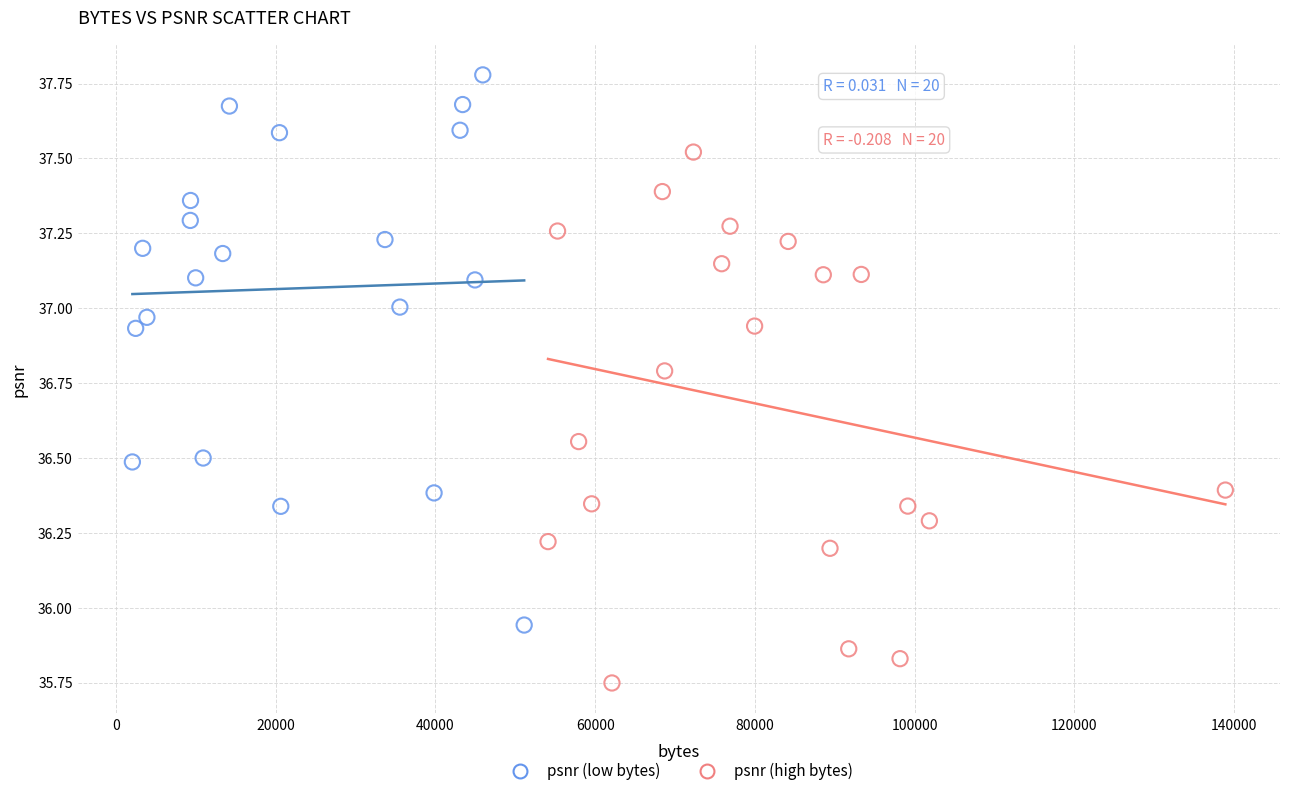

Which series contains the highest Y value?

psnr (low bytes)